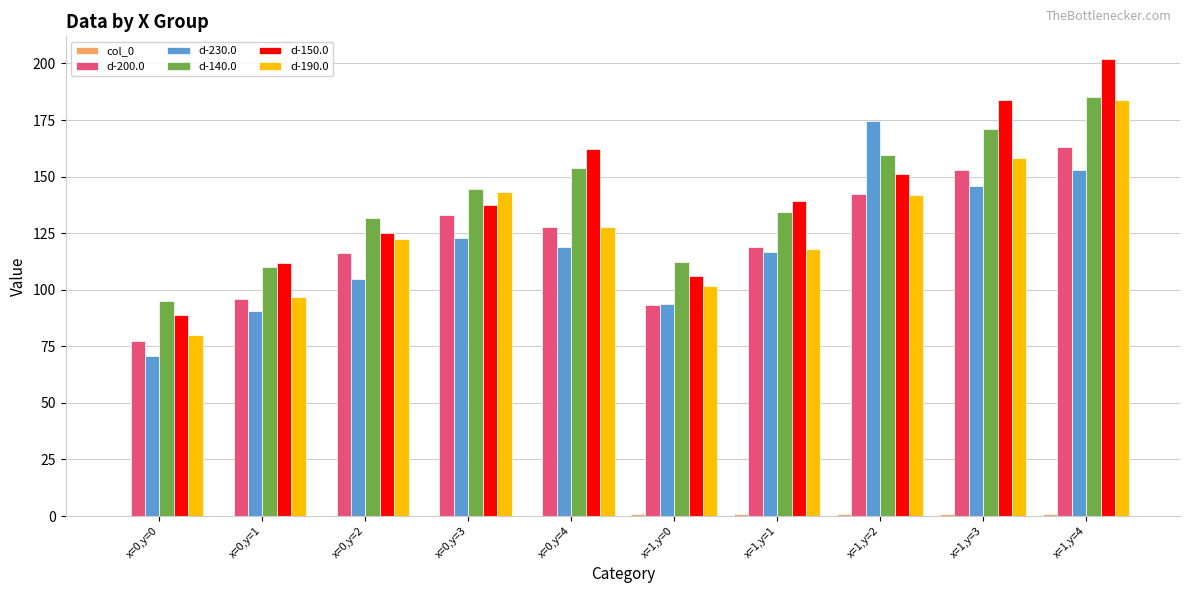

How many groups of bars are there?

10